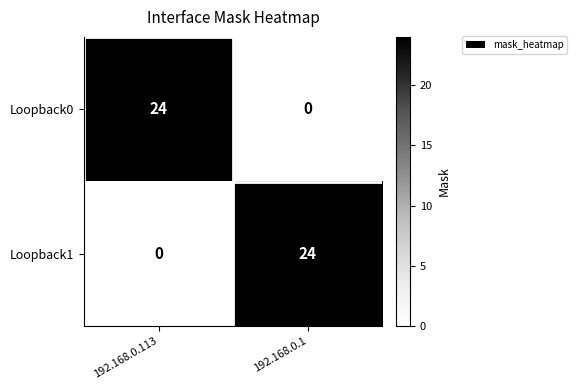

Is the value of Loopback0 at 192.168.0.113 greater than the value of Loopback1 at 192.168.0.113?

Yes